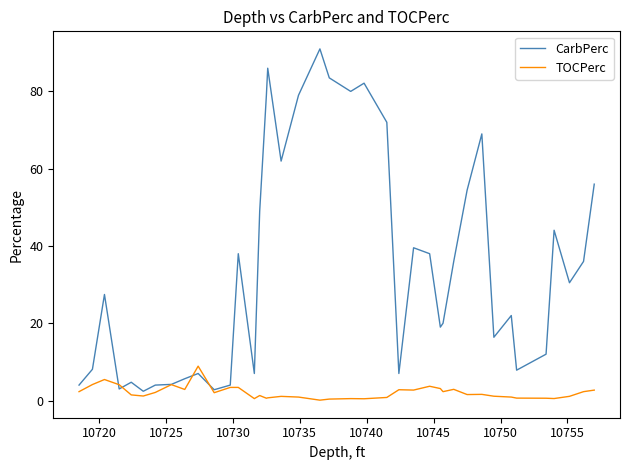

Which series has the largest total across all categories?

CarbPerc